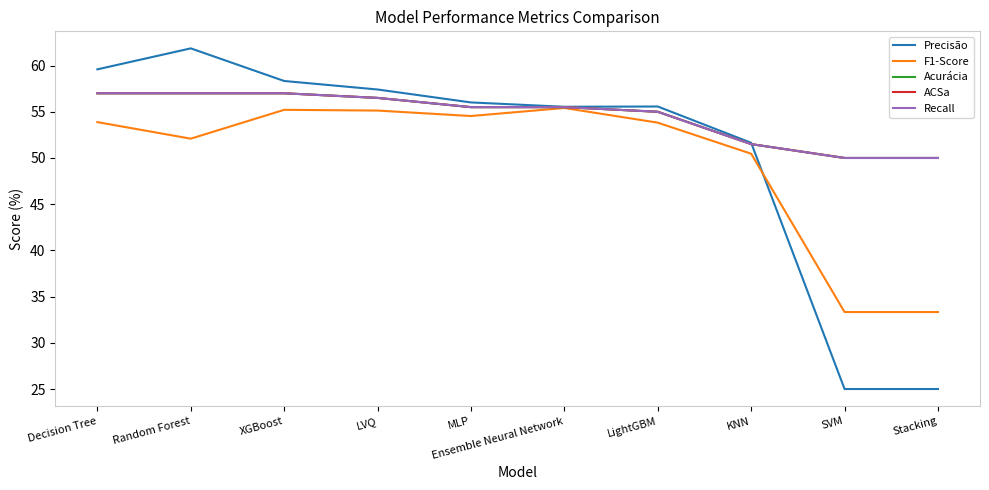

Is this an area chart (filled region under the line)?

No